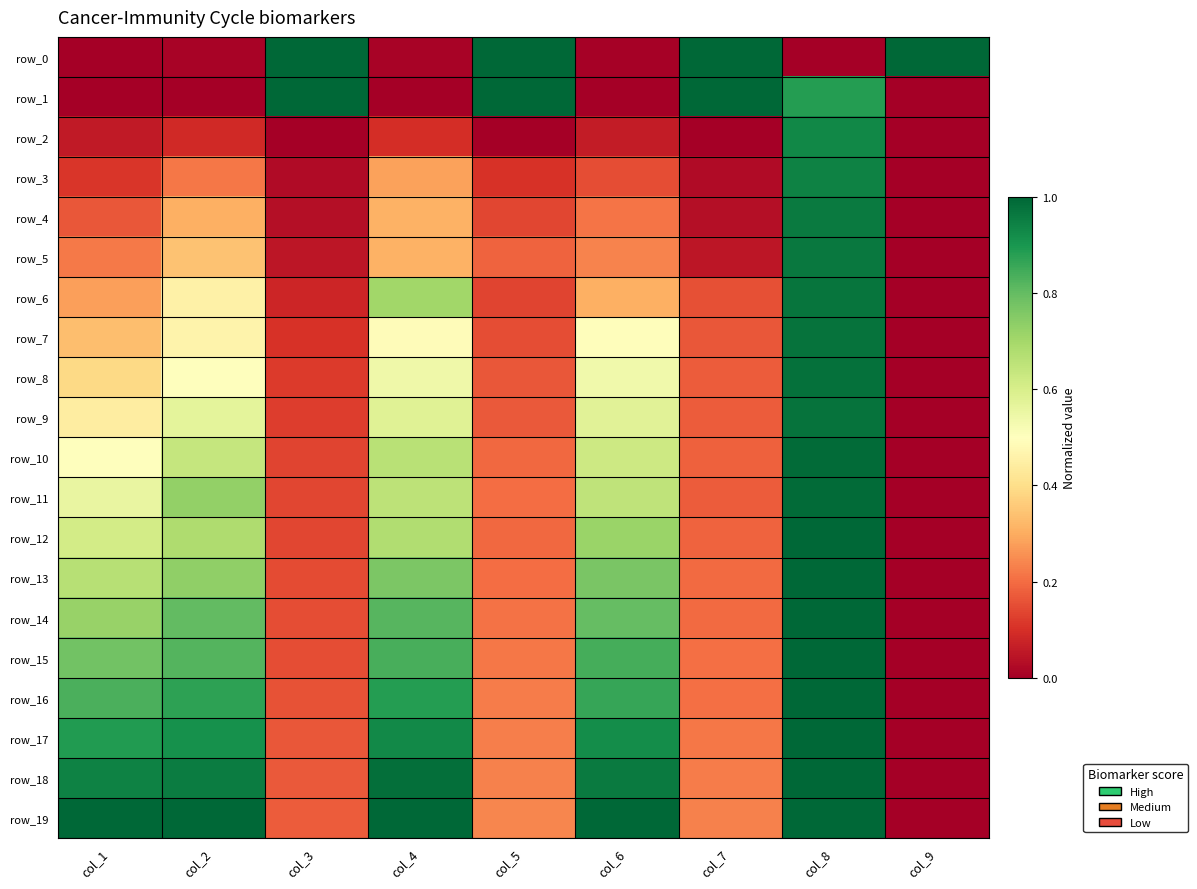

Which category has the lowest value in the row_7 series?

col_9